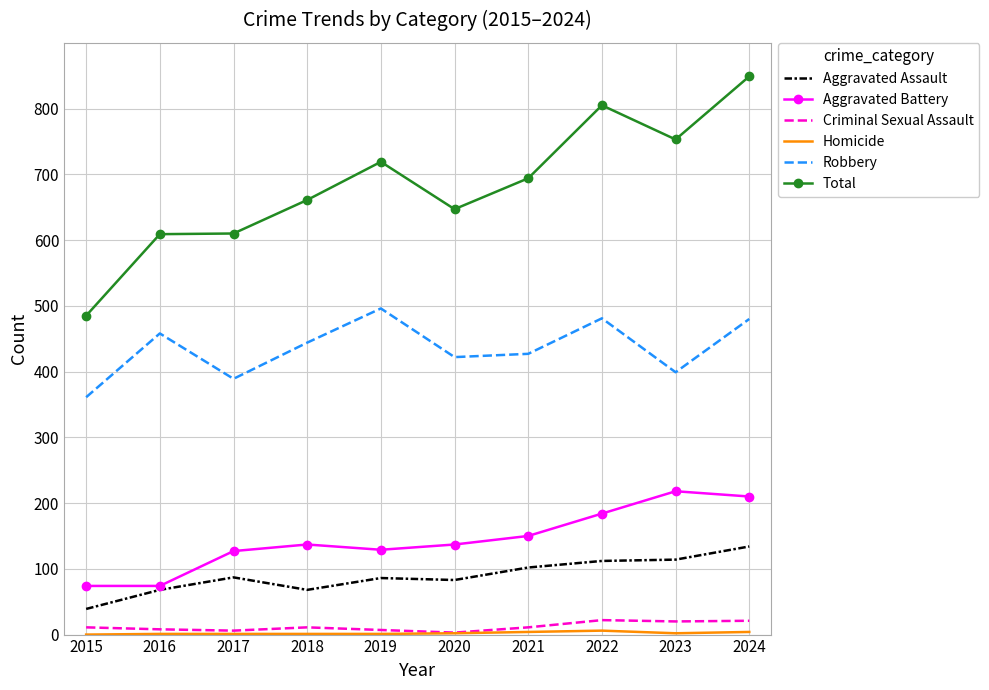

What is the spread (max minus min) of values at 2019?

718